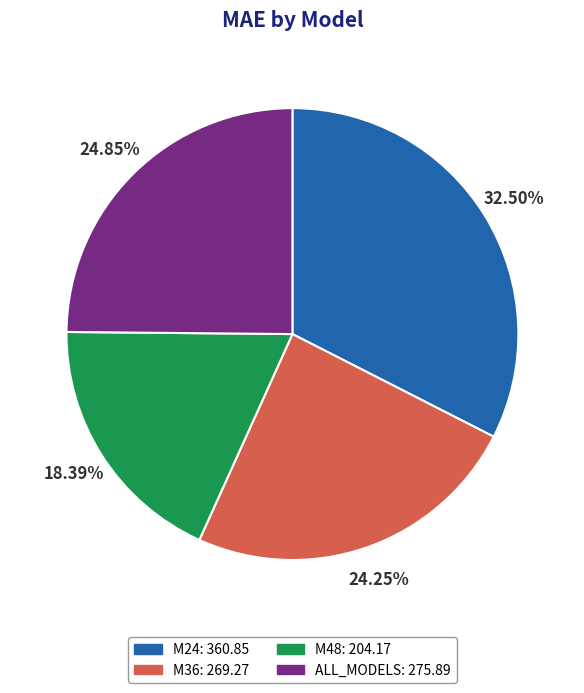

Combined, do ALL_MODELS and M48 account for over 50%?

No